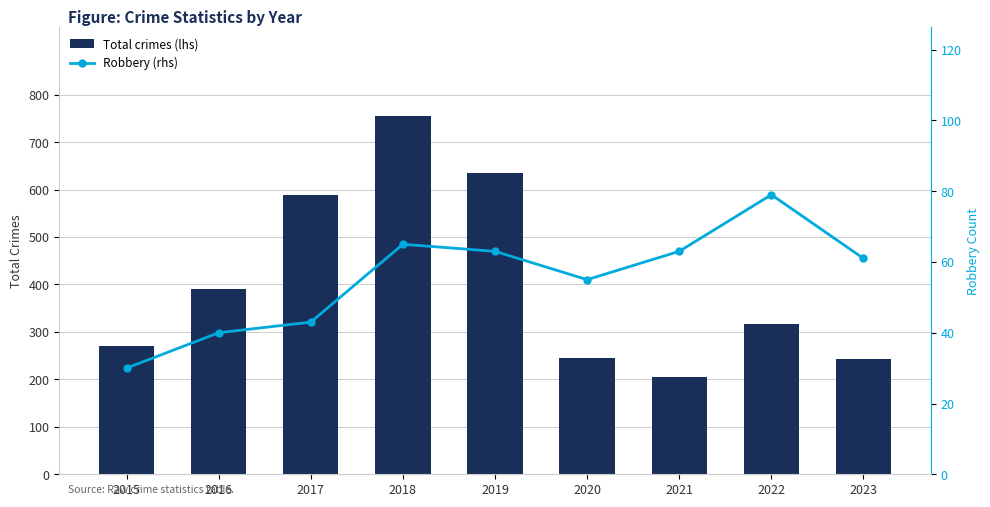

Reading left to right, what are all the values shown in this chart?

Total crimes (lhs): 2015=271	2016=391	2017=588	2018=754	2019=634	2020=244	2021=206	2022=316	2023=243
Robbery (rhs): 2015=30	2016=40	2017=43	2018=65	2019=63	2020=55	2021=63	2022=79	2023=61